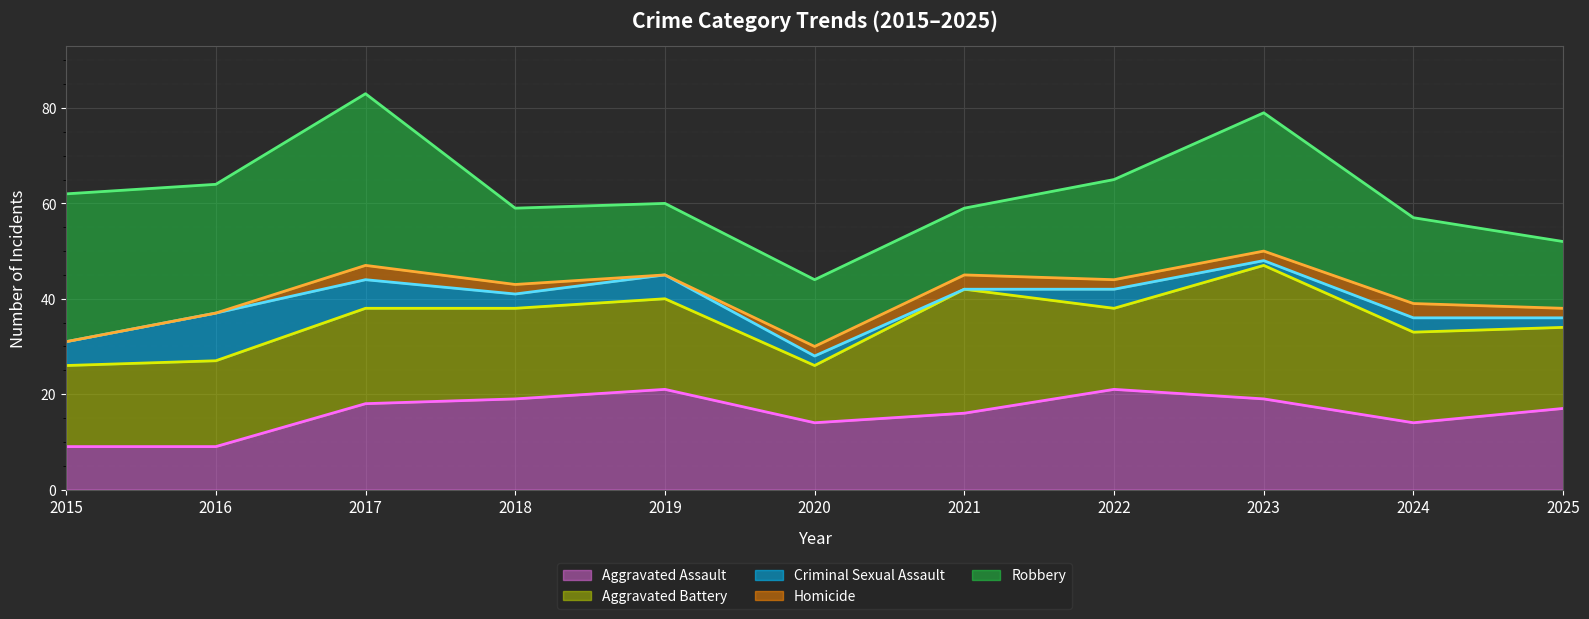

Which series has the largest total across all categories?

Robbery (line)